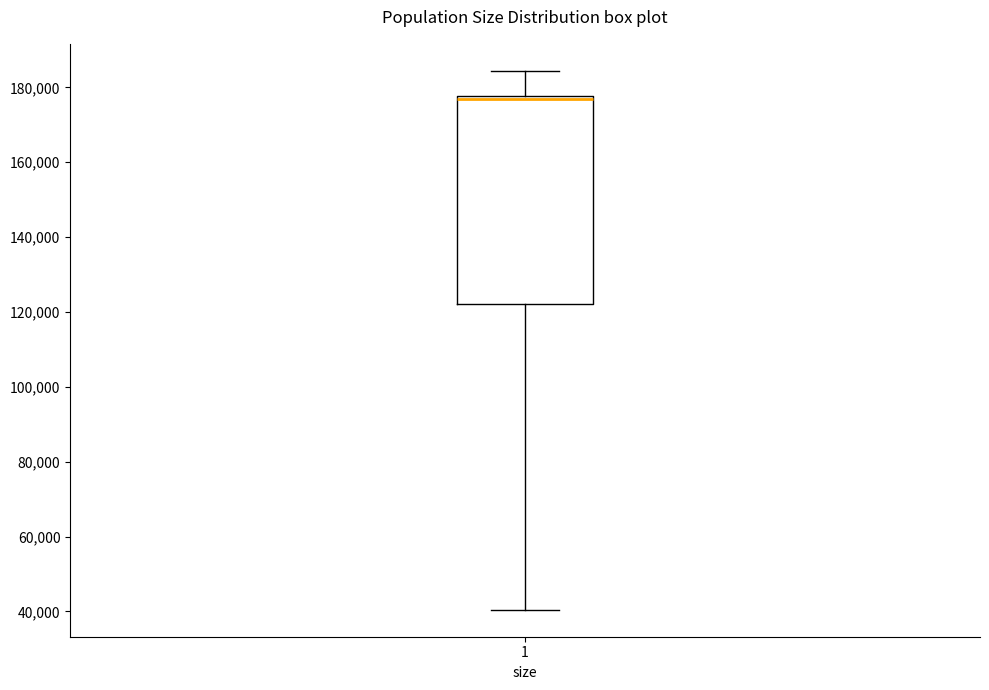

Transcribe this box plot: give where the median line is, the range the box spans, and where the two whiskers end, as read against the y-axis. The values are not printed on the chart, so give them approximately, as read against the axis.

median 176000, box 122000 to 178000, whiskers 40000 to 184000